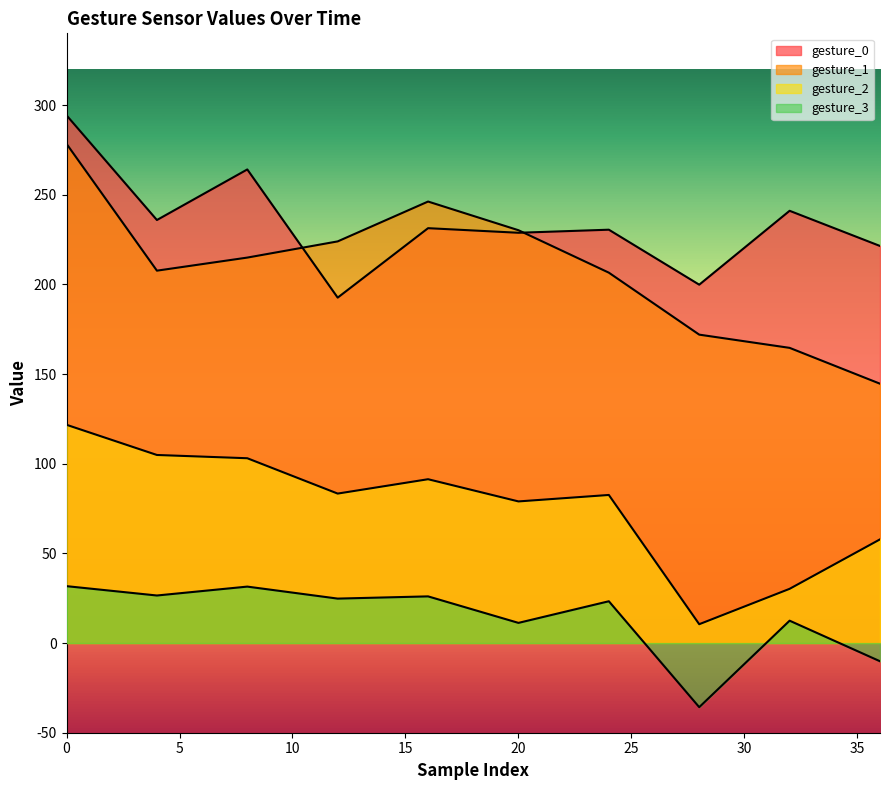

Between 12 and 20, which is larger?

20